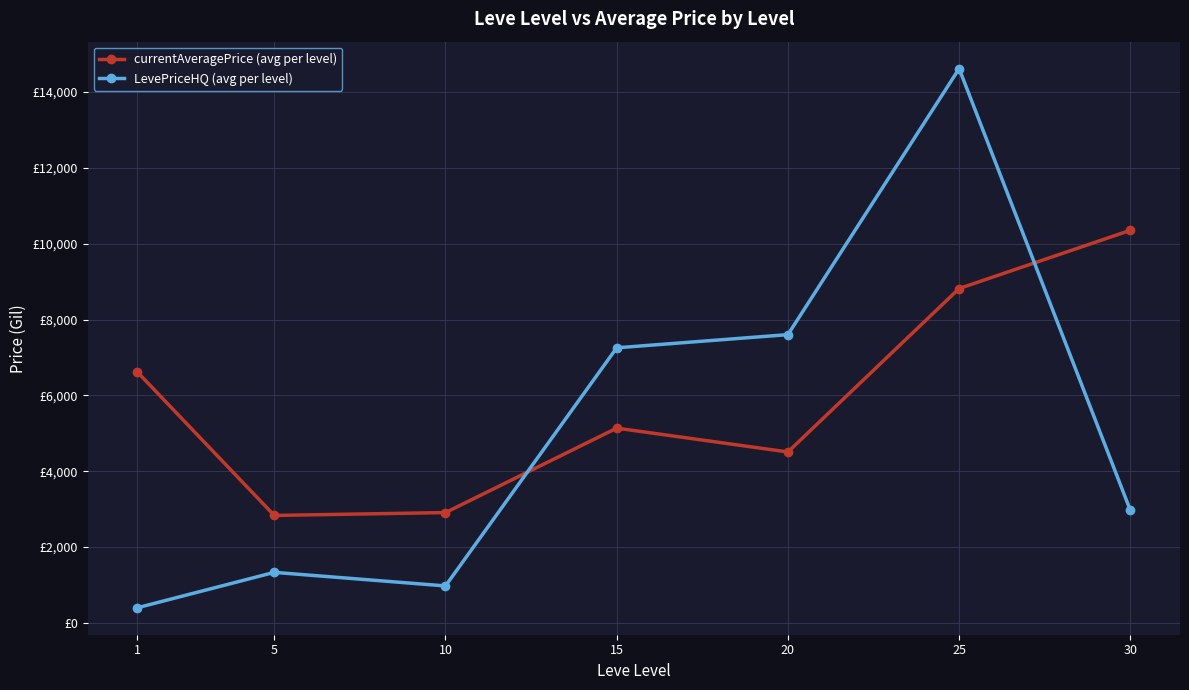

Reading left to right, extract all data points from this chart.

currentAveragePrice (avg per level): 6619.0	2834.3	2909.8	5136.8	4508.2	8819.1	10354.3
LevePriceHQ (avg per level): 399.3	1333.3	975.0	7255.6	7603.2	14618.7	2968.9